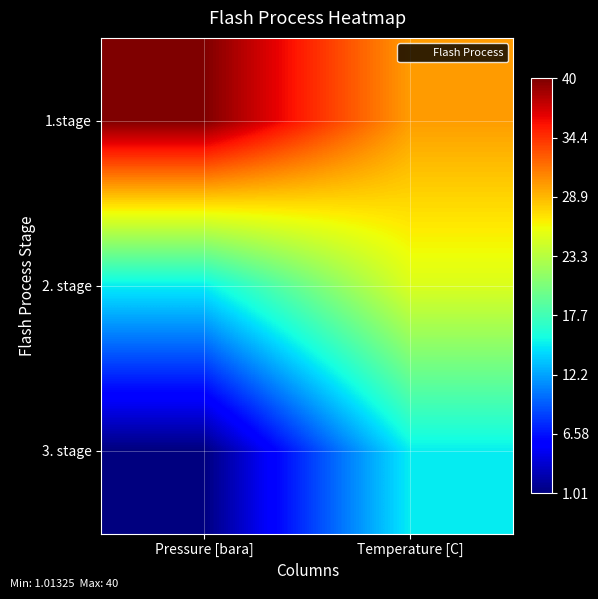

Which series changed the most between Pressure [bara] and Temperature [C]?

3. stage